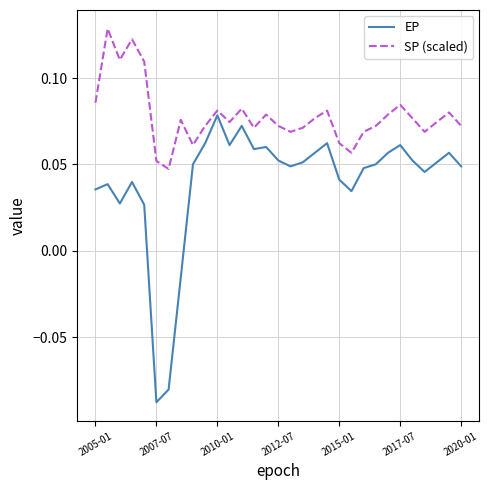

List the series in order of their overall mean, highest first.

SP (scaled), EP